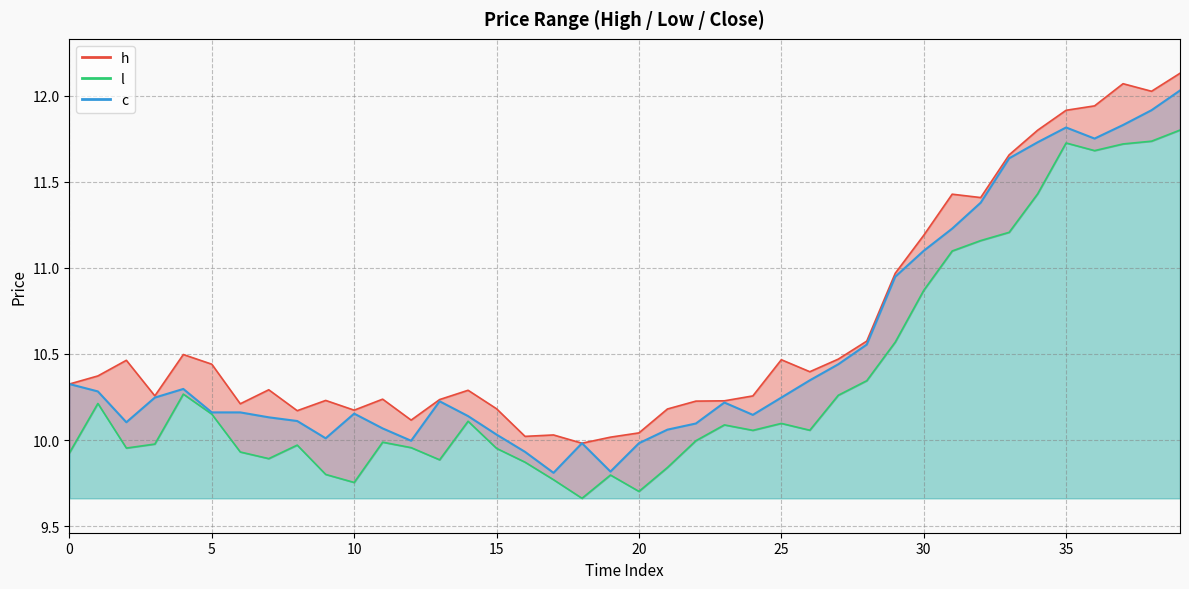

The h series shows 10.2 at 8. True or false?

True